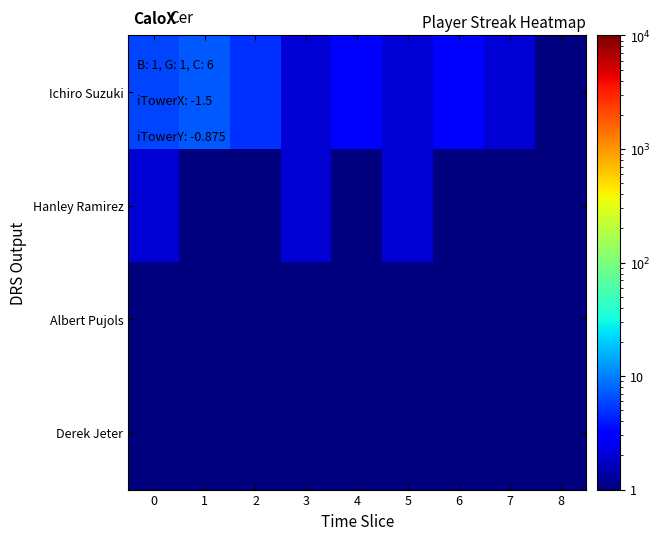

At how many categories does at least one series exceed 2?

5